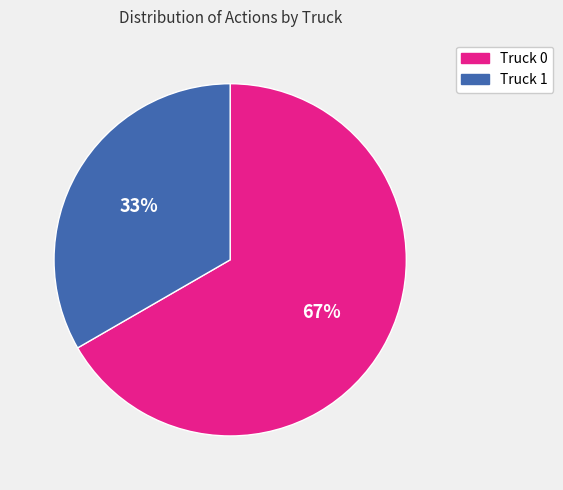

True or false: Truck 0 accounts for 67% of the total.

True